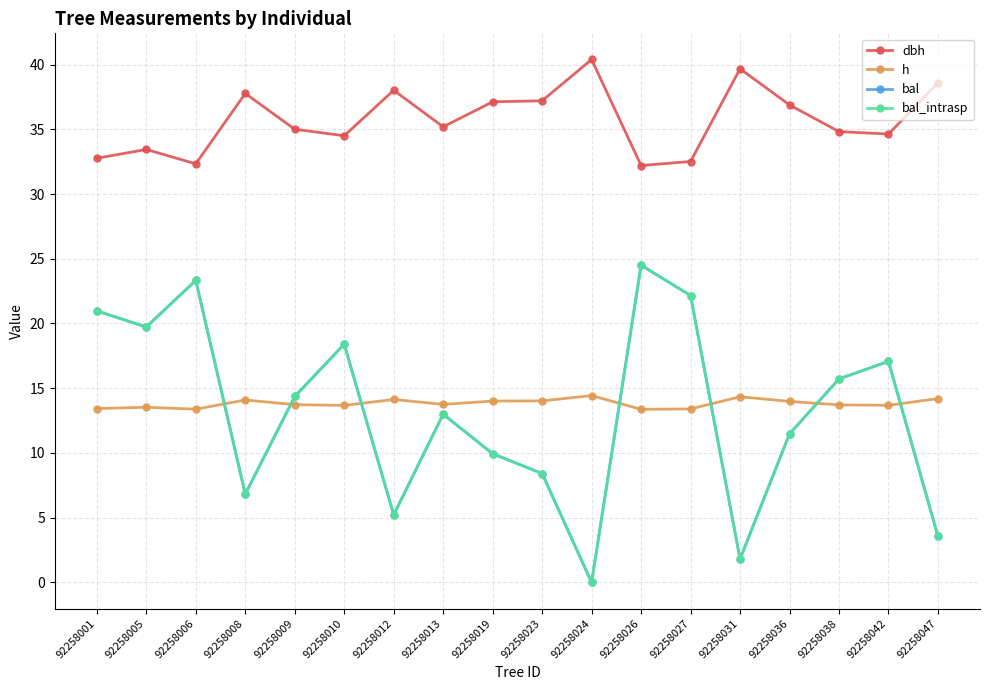

Does the chart have visible grid lines?

Yes